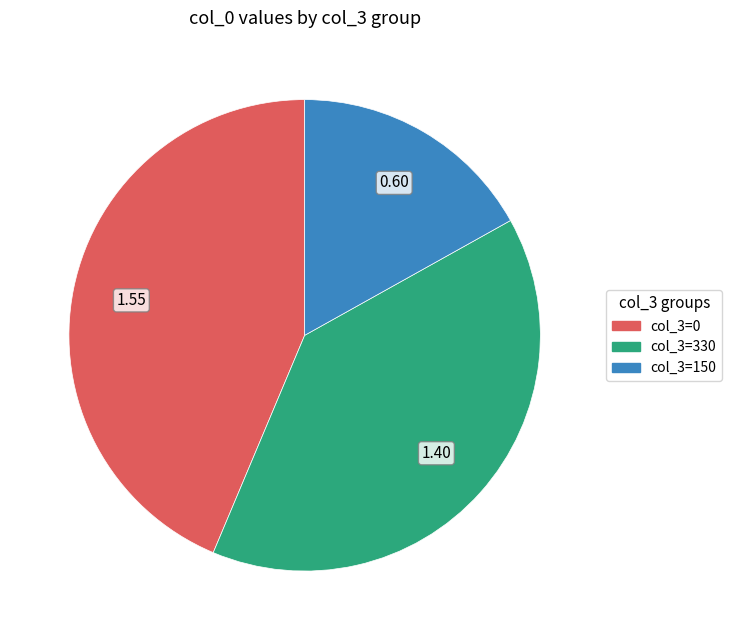

Approximately how many times larger is the value at col_3=330 compared to col_3=0?

0.9